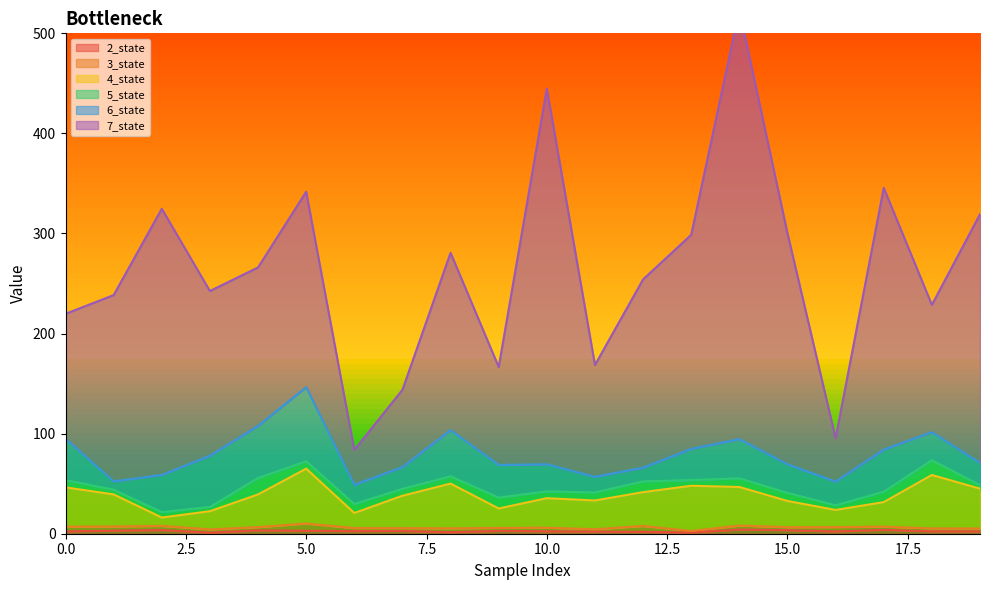

True or false: 7_state and 5_state intersect in this chart.

False